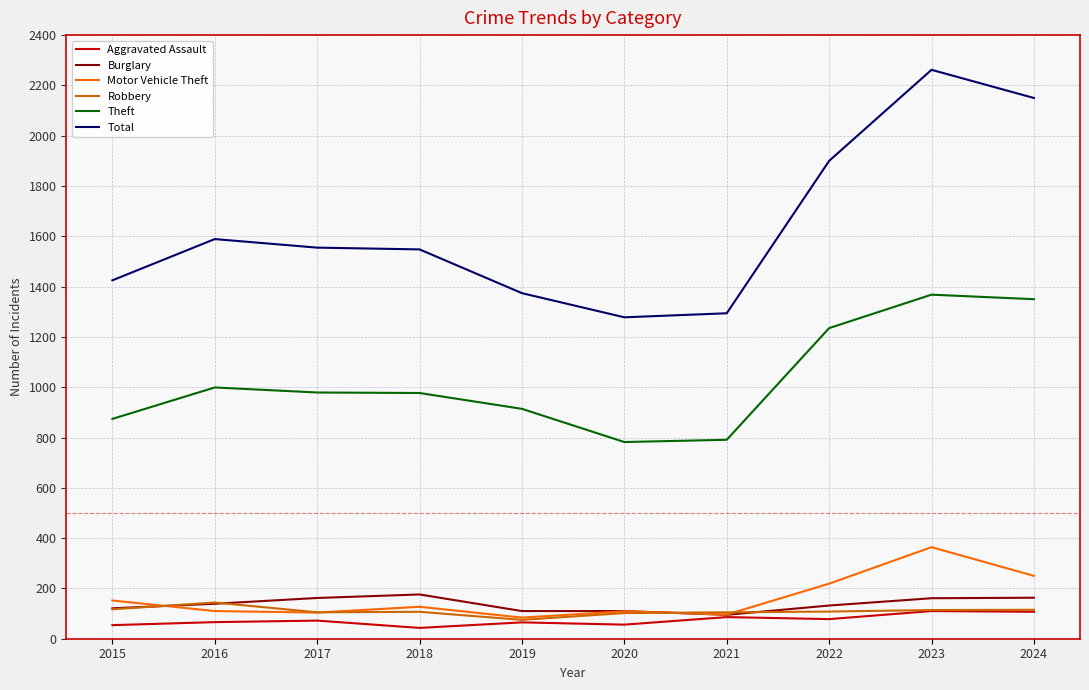

What is the spread (max minus min) of values at 2019?

1309